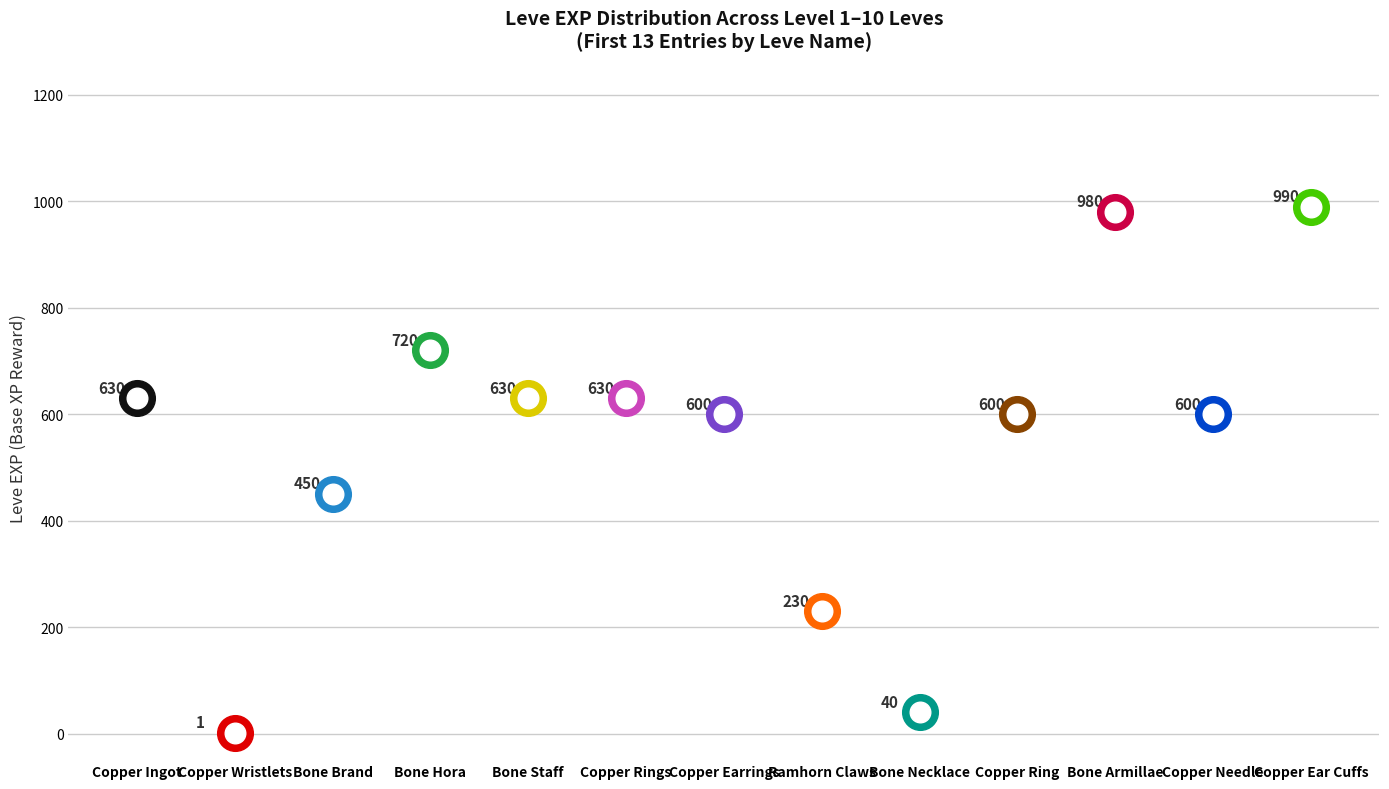

Which series has the widest spread of Y values?

Leve EXP